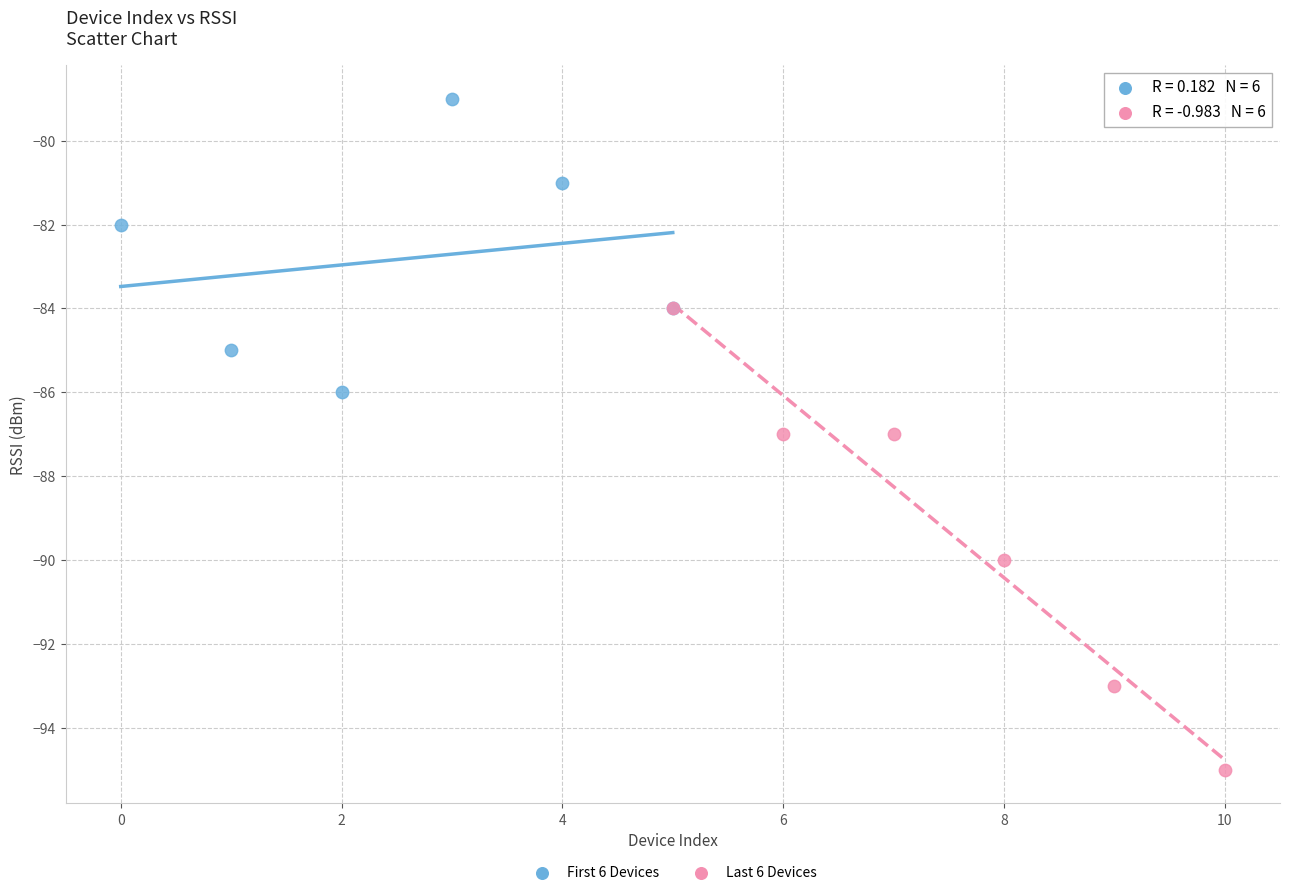

Which series has the largest Y range (max minus min)?

Last 6 Devices